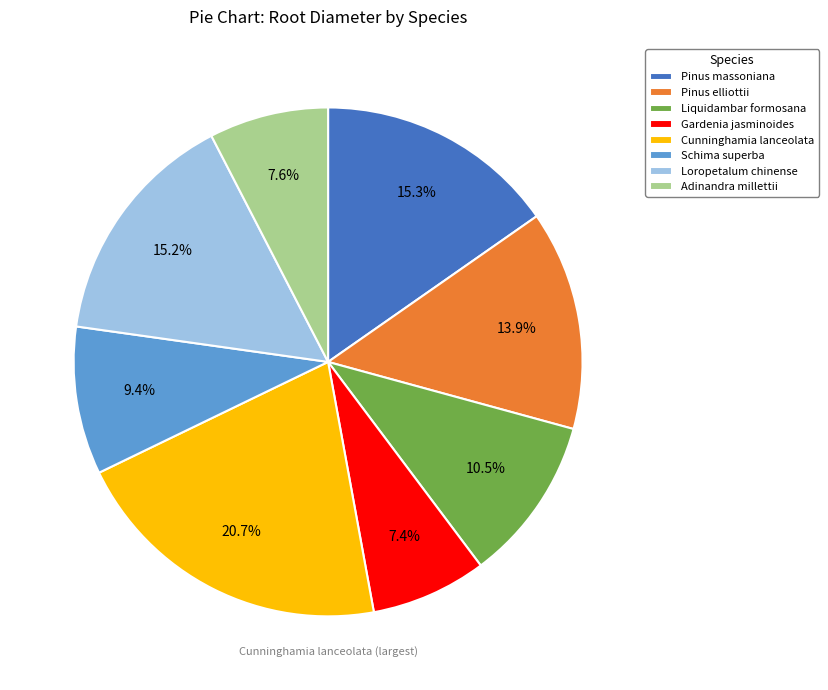

Between Gardenia jasminoides and Pinus massoniana, which is larger?

Pinus massoniana